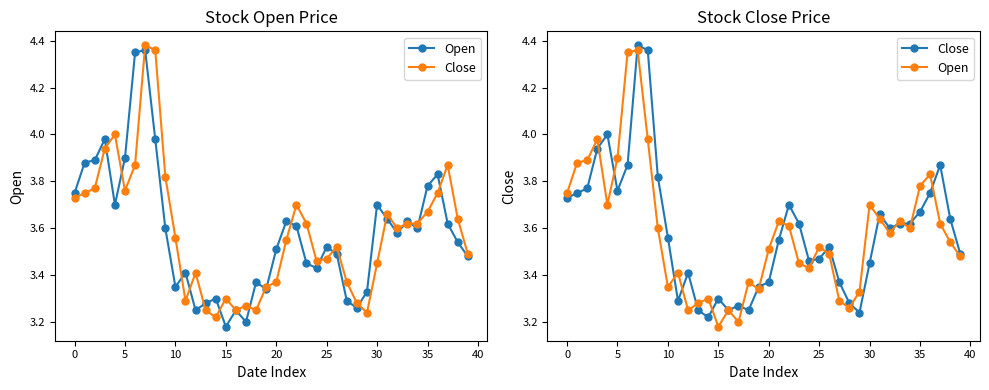

True or false: Open has a value of 3.3 at 27.

True